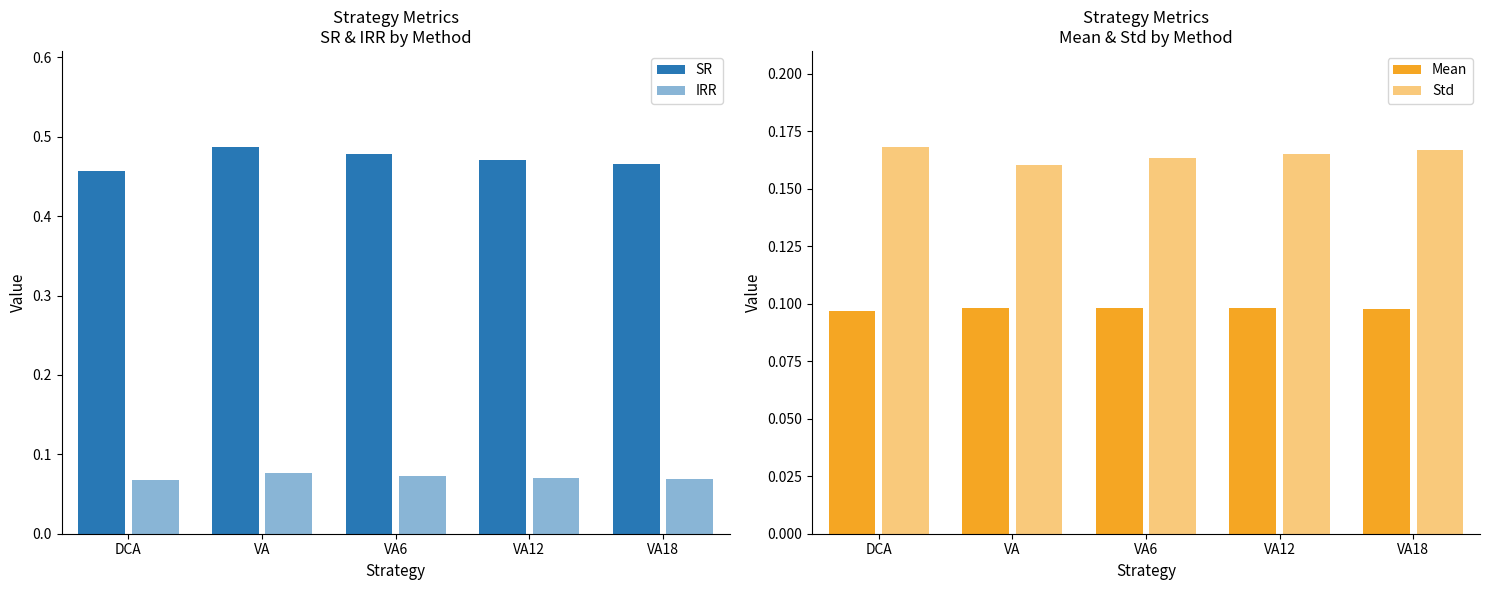

Reading left to right, extract all data points from this chart.

SR: 0.5	0.5	0.5	0.5	0.5
IRR: 0.1	0.1	0.1	0.1	0.1
Mean: 0.1	0.1	0.1	0.1	0.1
Std: 0.2	0.2	0.2	0.2	0.2